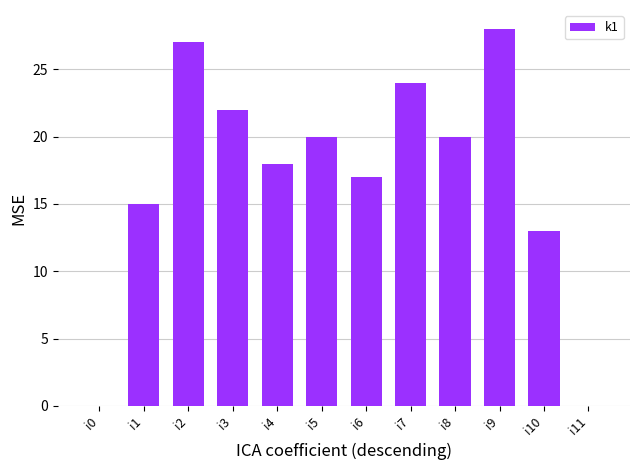

How many distinct data groups are displayed?

1